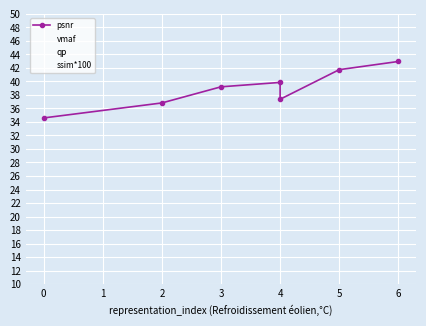

True or false: ssim*100 and vmaf cross at least once.

False